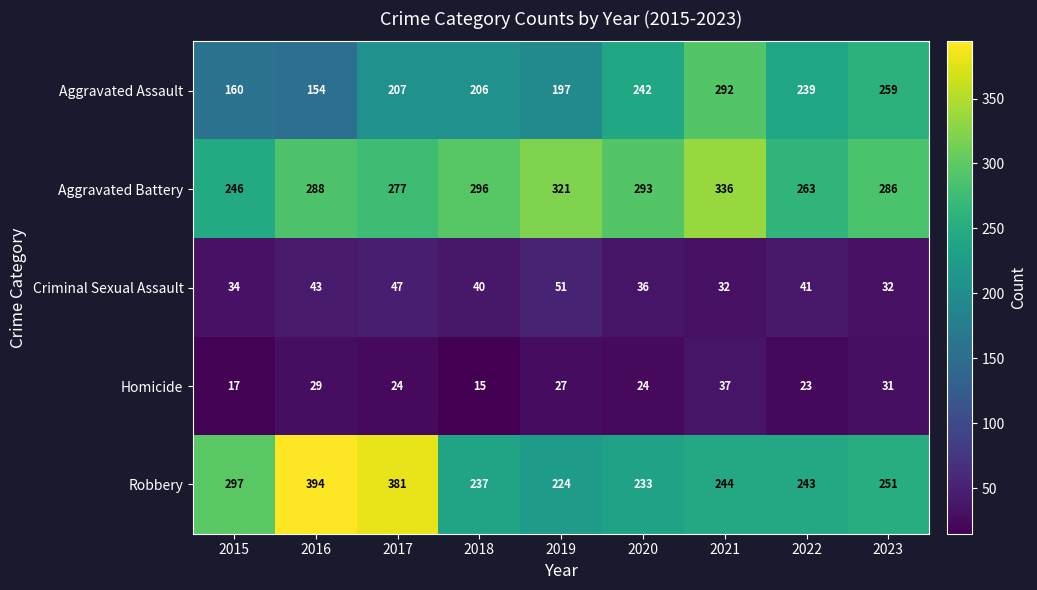

What is the spread (max minus min) of values at 2023?

255